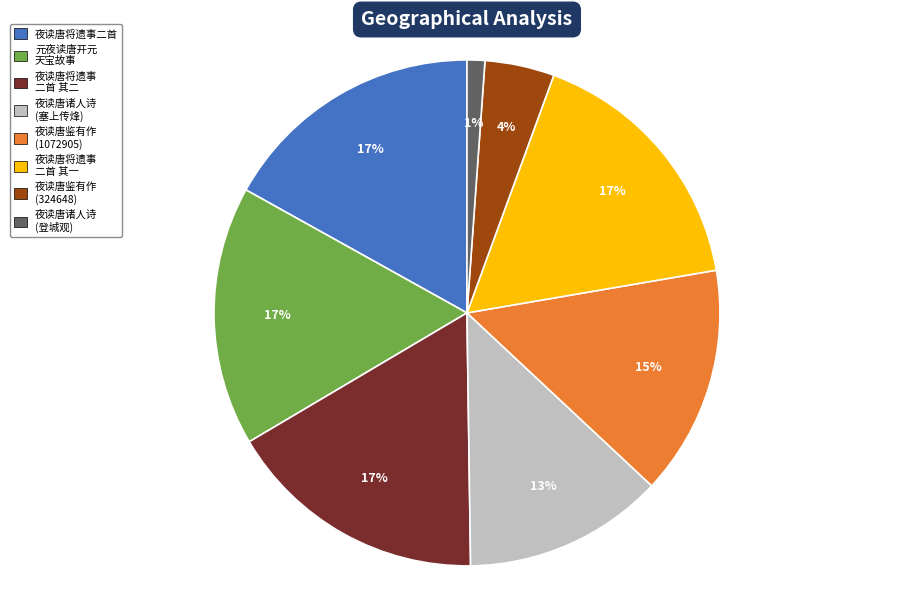

How many segments does this pie chart have?

8